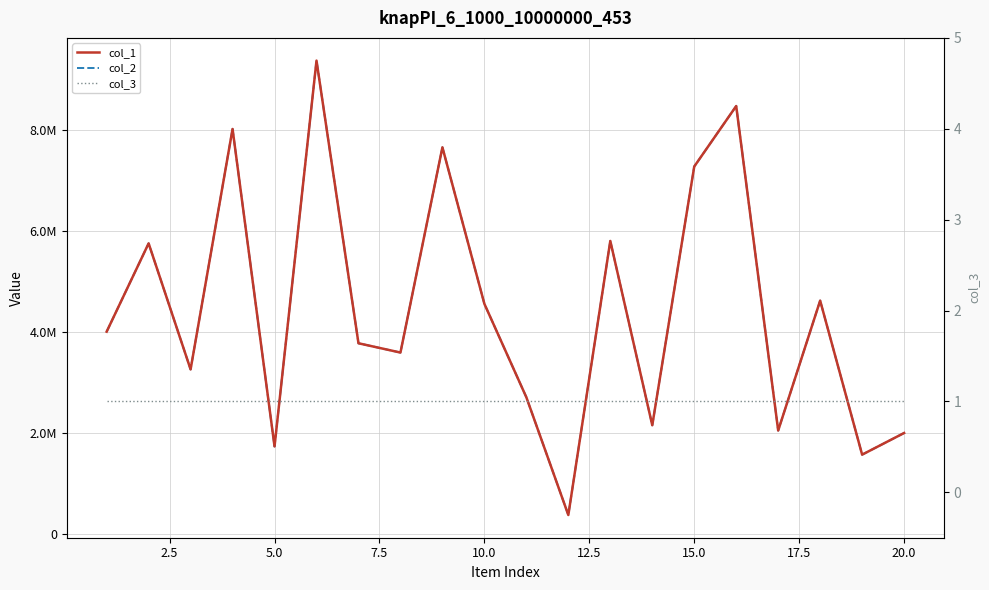

Which series has the largest range (max minus min)?

col_1